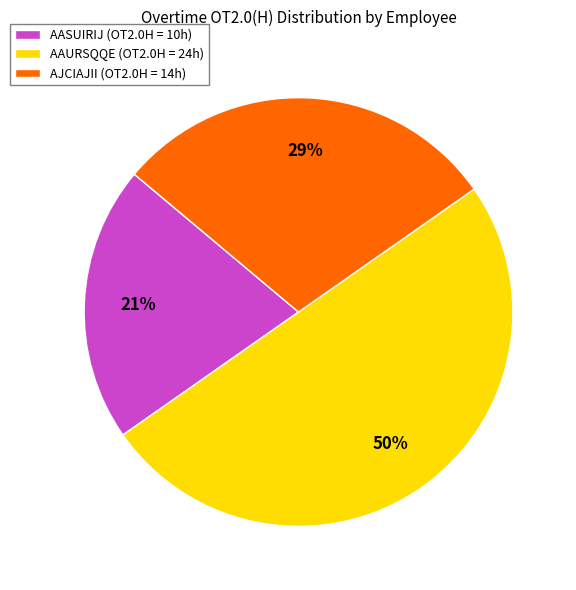

Do AAURSQQE (OT2.0H = 24h) and AASUIRIJ (OT2.0H = 10h) together represent more than half of the pie?

Yes